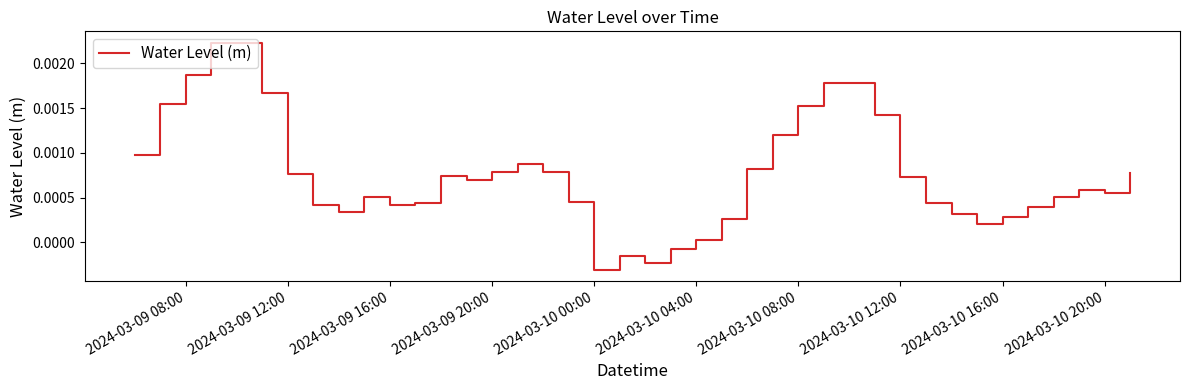

Count the number of values greater than 0.

36